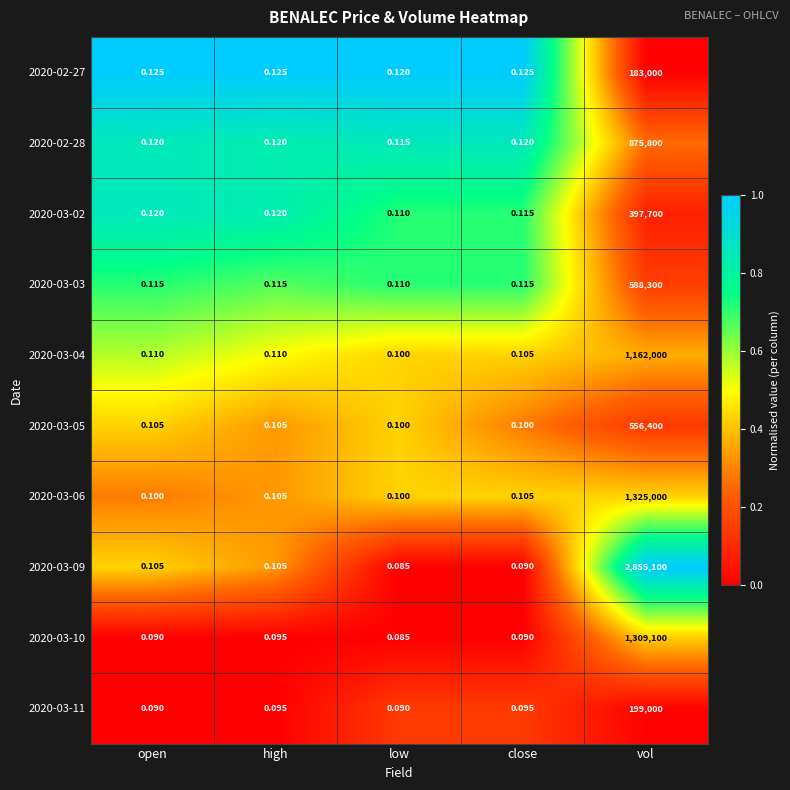

At which category is the sum across all series the highest?

vol